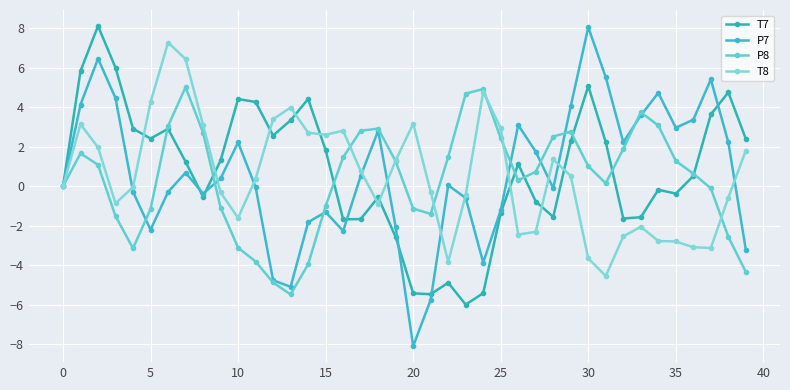

Is this an area chart (filled region under the line)?

No